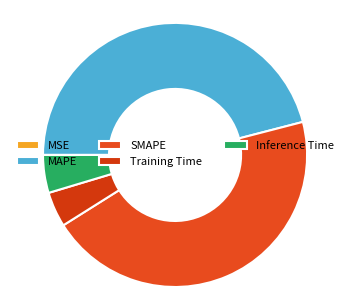

Do MAPE and SMAPE together represent more than half of the pie?

Yes